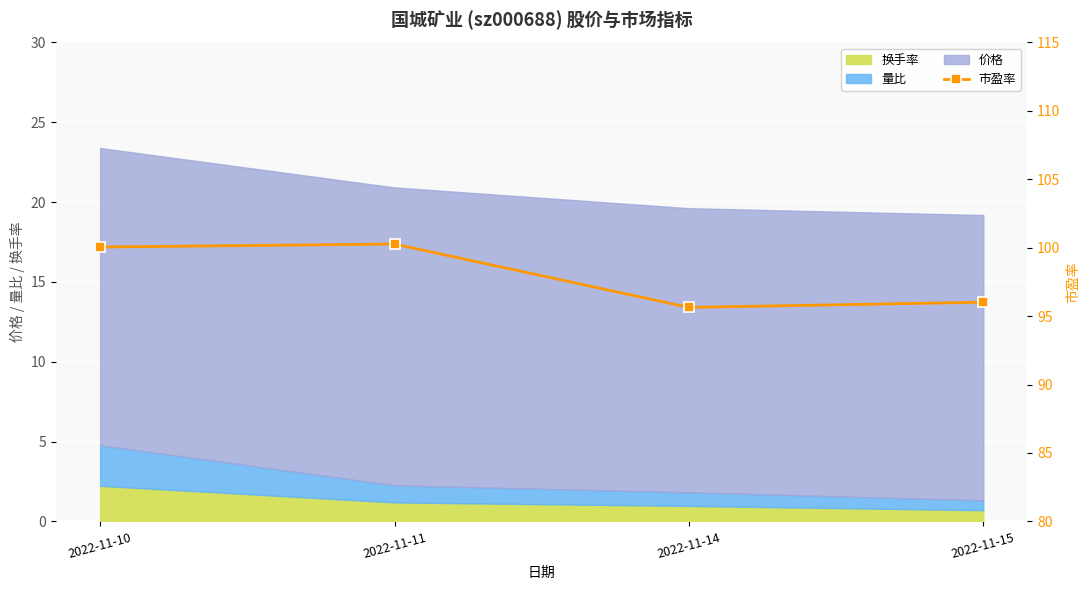

Count the number of values greater than 100.

2